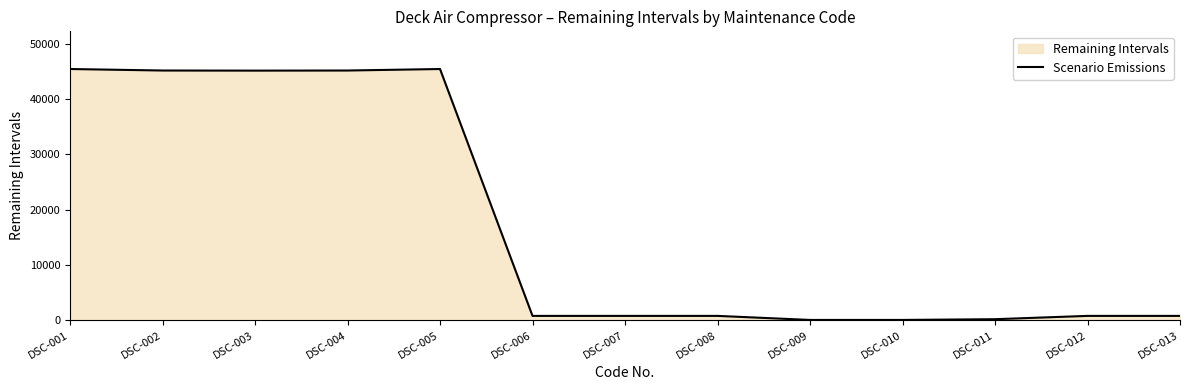

The chart shows a value of 57 at DSC-009. True or false?

True